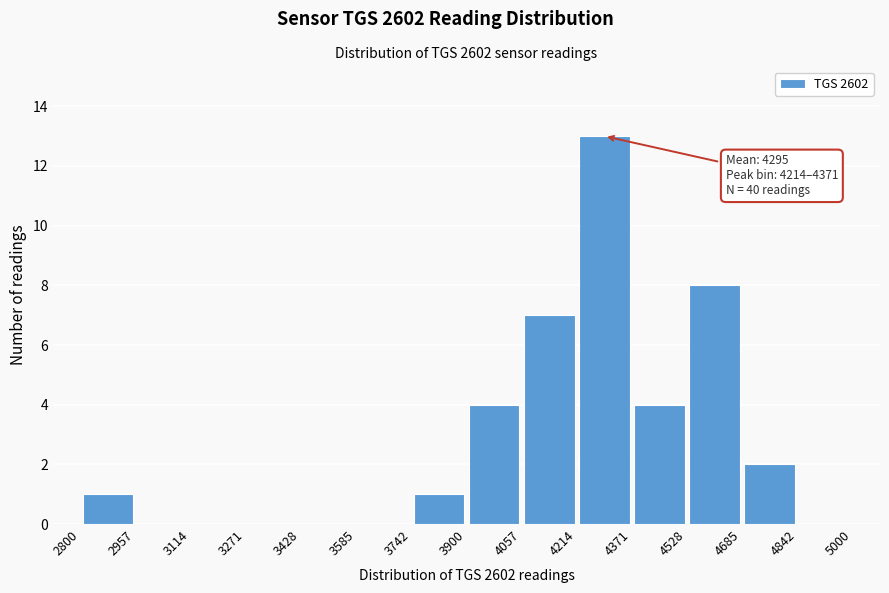

Which range on the x-axis has the tallest bar?

4214 to 4371